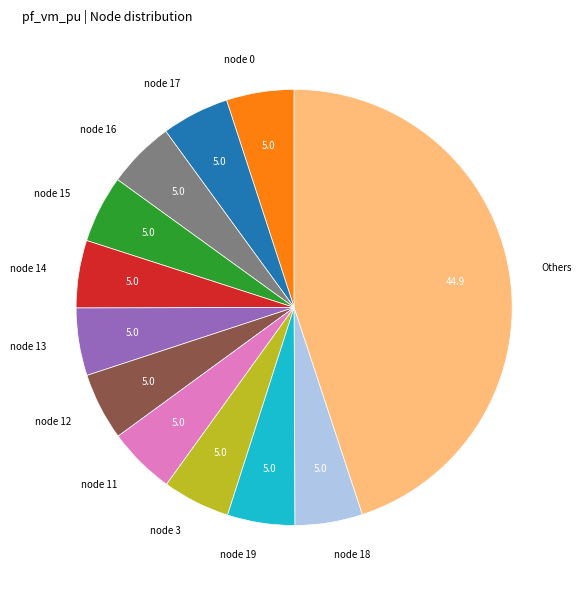

What is the ratio of the value at node 14 to the value at node 19?

1.0